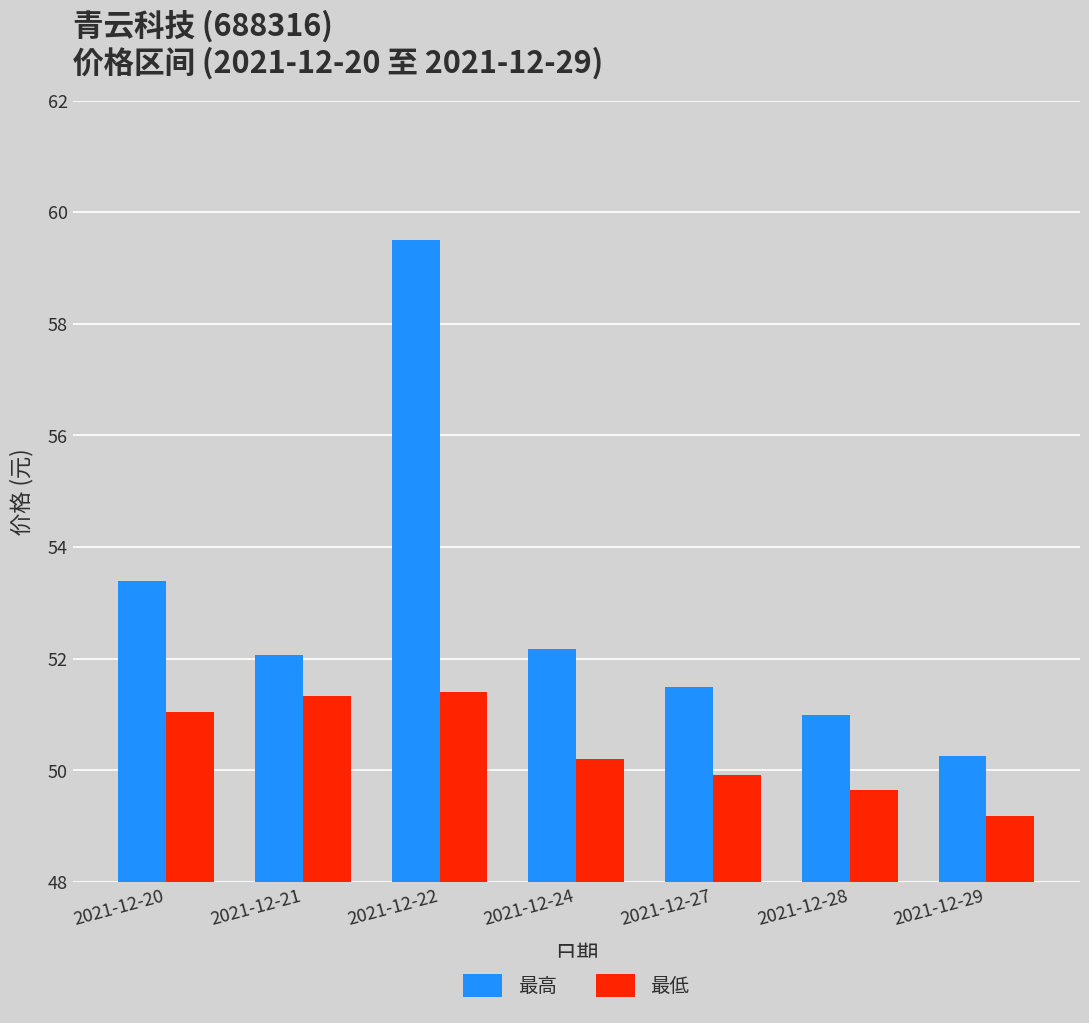

What is the approximate value of 最低 at 2021-12-28?

49.6